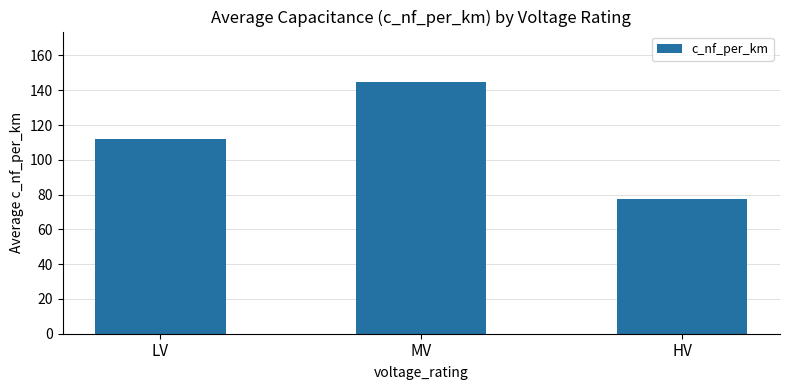

What is the sum of all values?

333.9